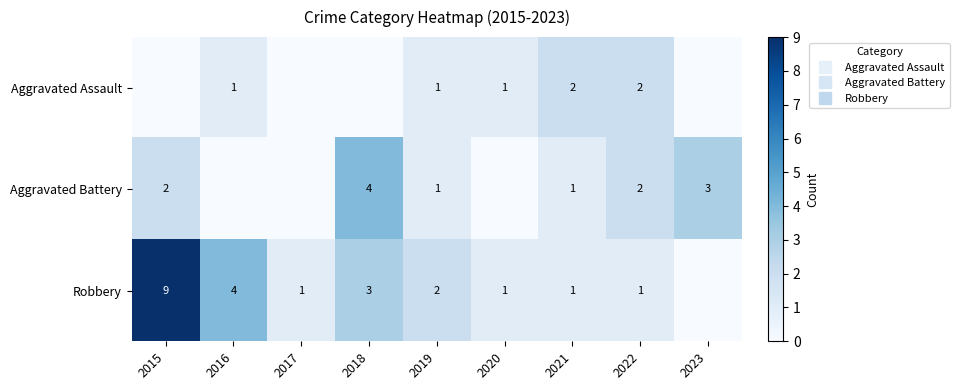

Count the number of data series in this chart.

3